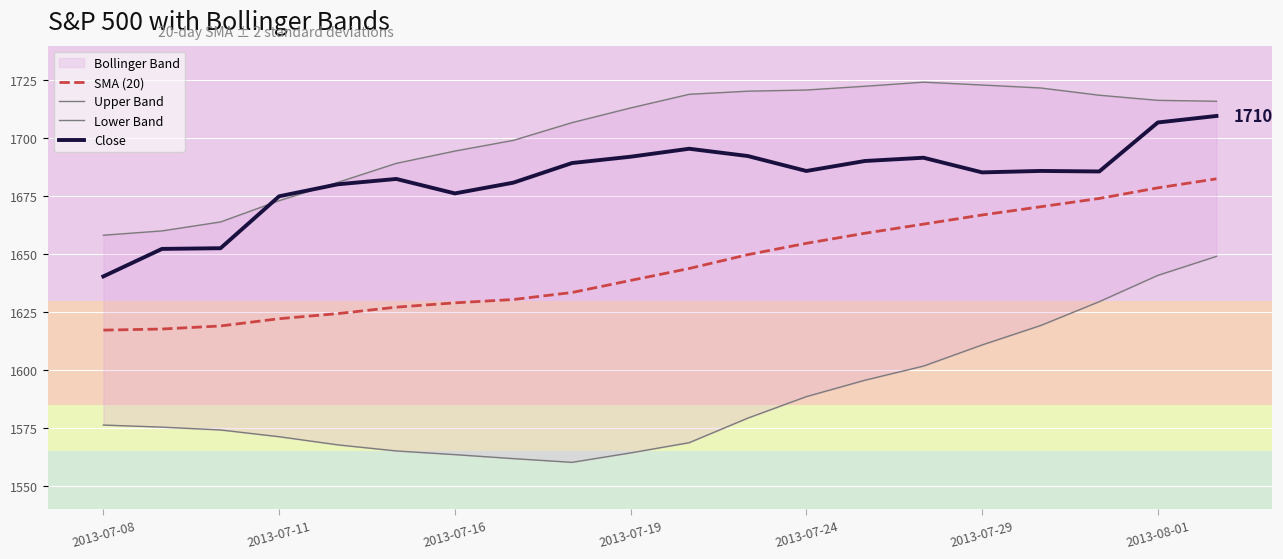

What is the total value across all series at 8?

6589.9